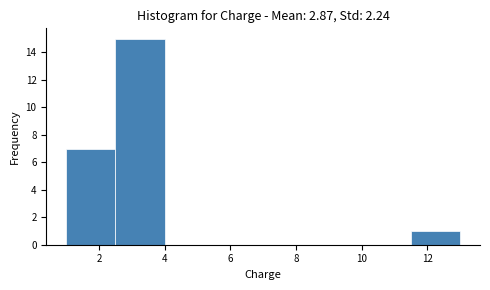

Reading left to right, list every bar in this chart as the range it spans on the x-axis followed by its height. Neither the bar edges nor the heights are printed on the chart, so give them approximately, as read against the axes.

1.0 to 2.5: 7
2.5 to 4.0: 15
4.0 to 5.5: 0
5.5 to 7.0: 0
7.0 to 8.5: 0
8.5 to 10.0: 0
10.0 to 11.5: 0
11.5 to 13.0: 1